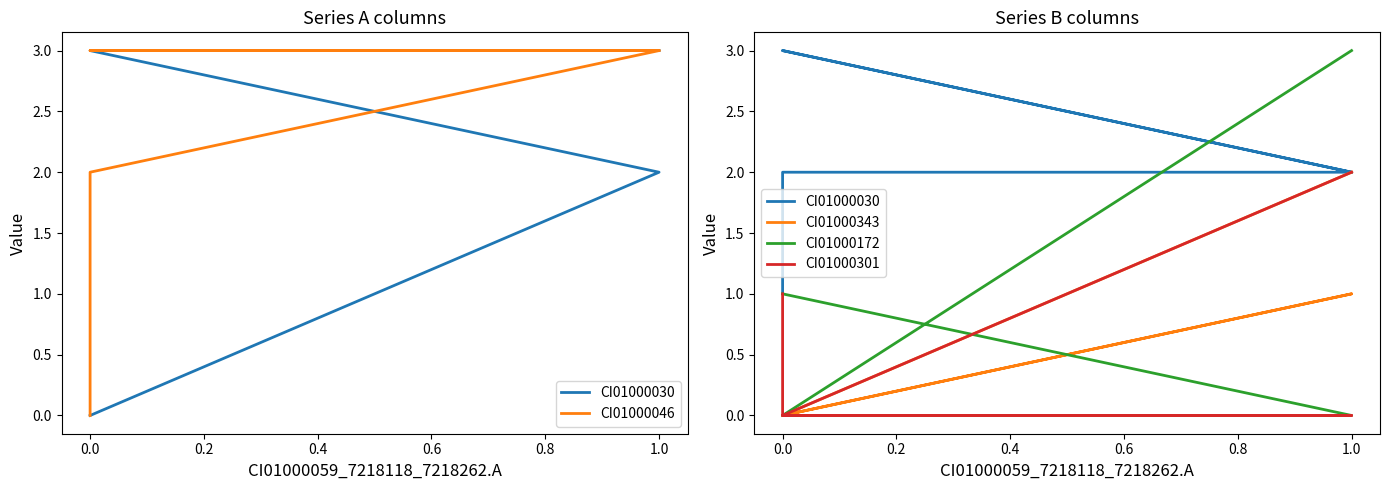

How many interior local peaks does the CI01000030 series have?

1